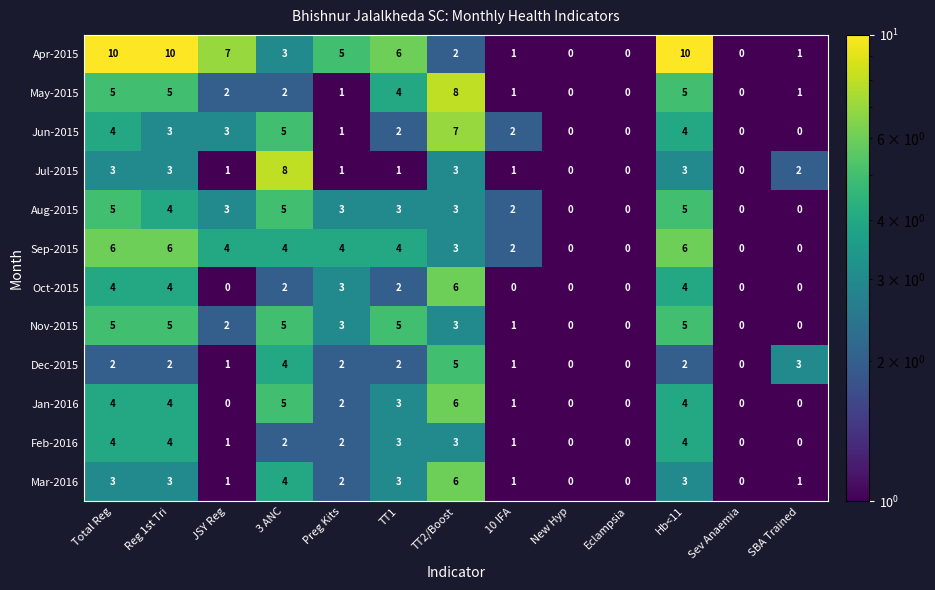

What is the average value of the Aug-2015 series?

3